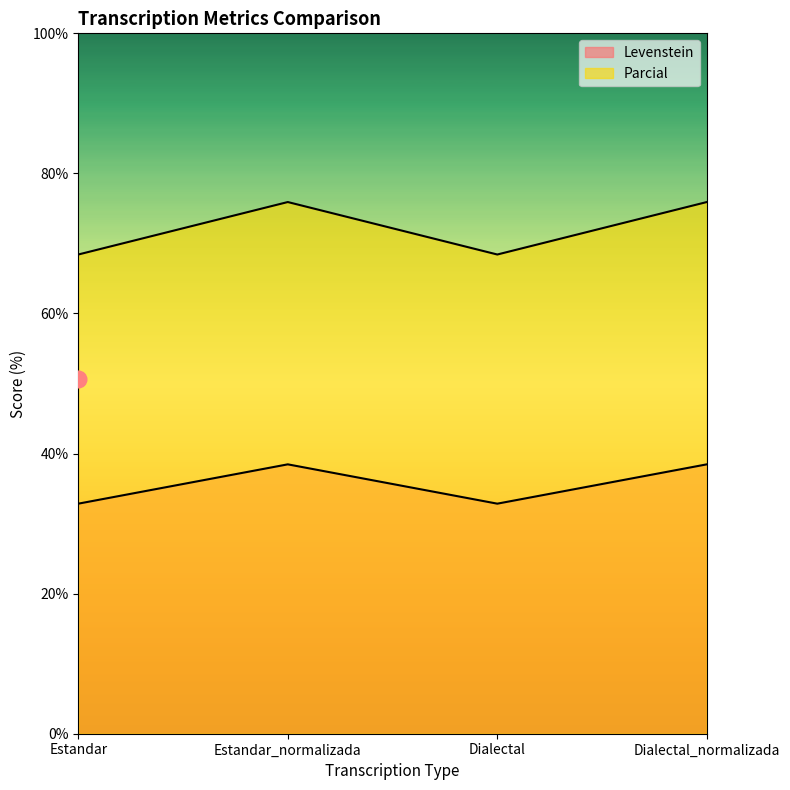

What is the difference between the second highest and minimum values in the Levenstein series?

5.6